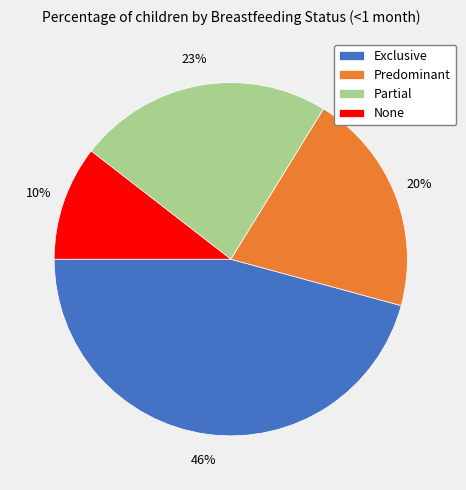

Between Exclusive and None, which is larger?

Exclusive